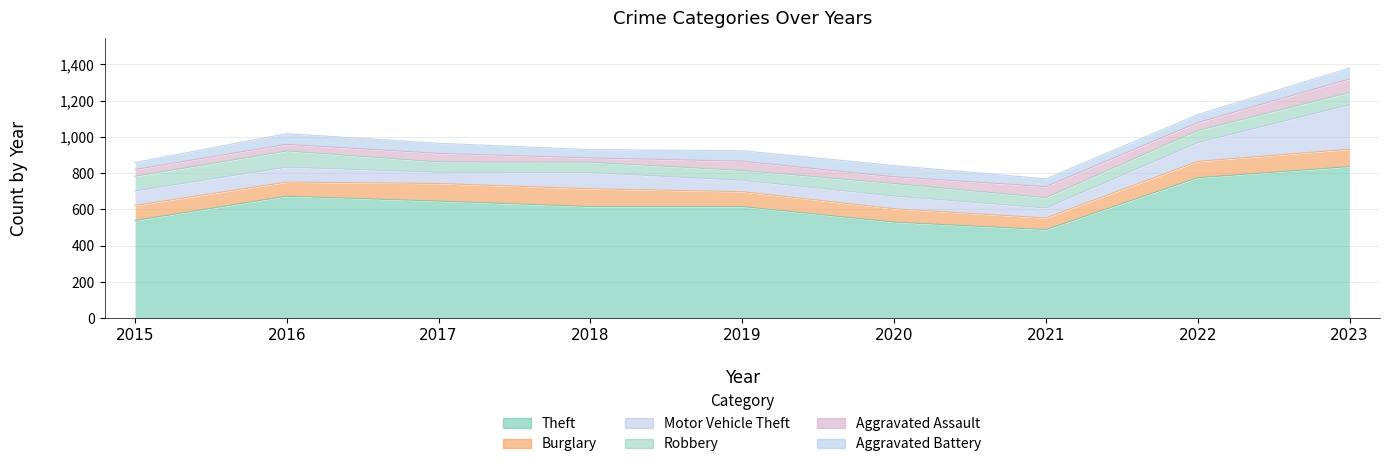

Which has a higher value, 2017 or 2021?

2017